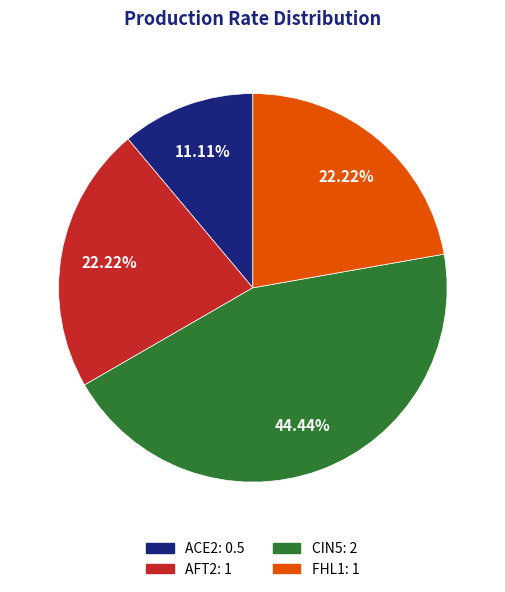

Which slice is the smallest?

ACE2